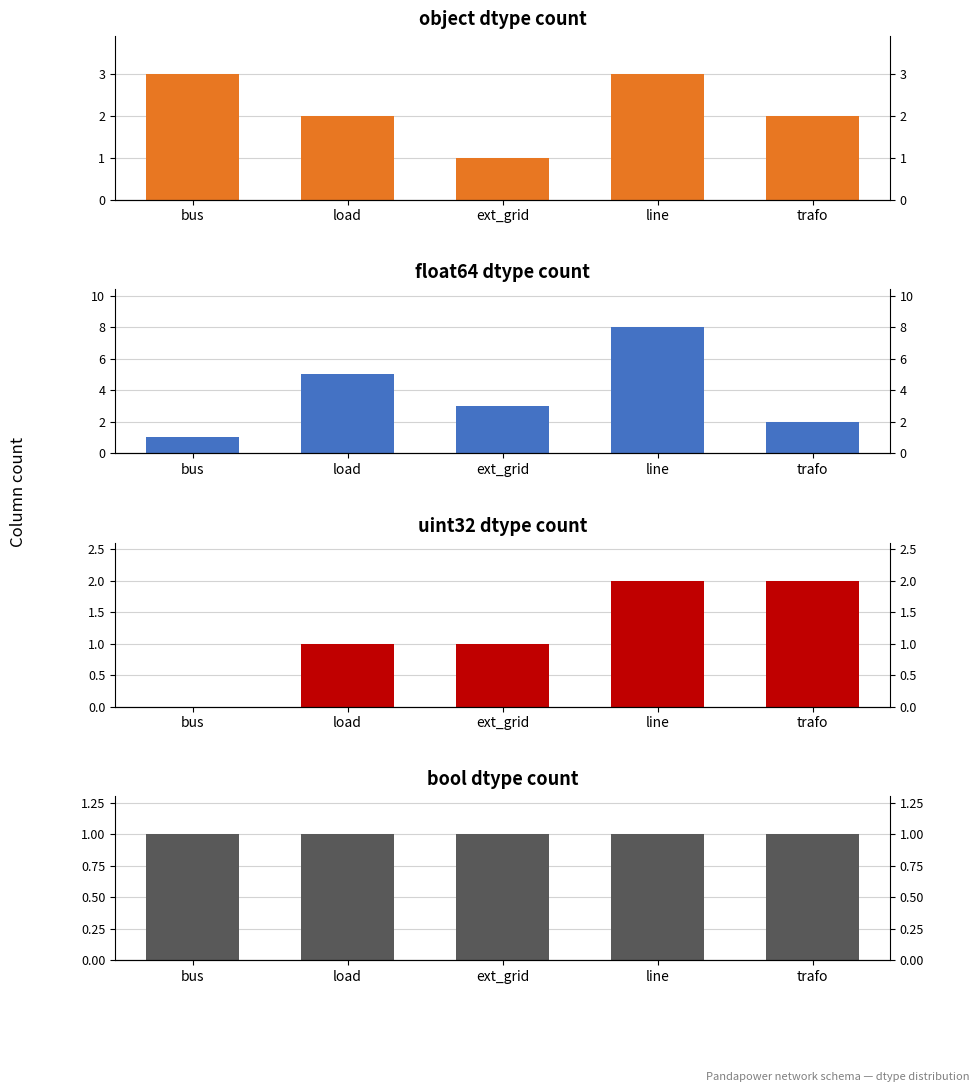

What is the spread (max minus min) of values at trafo?

1